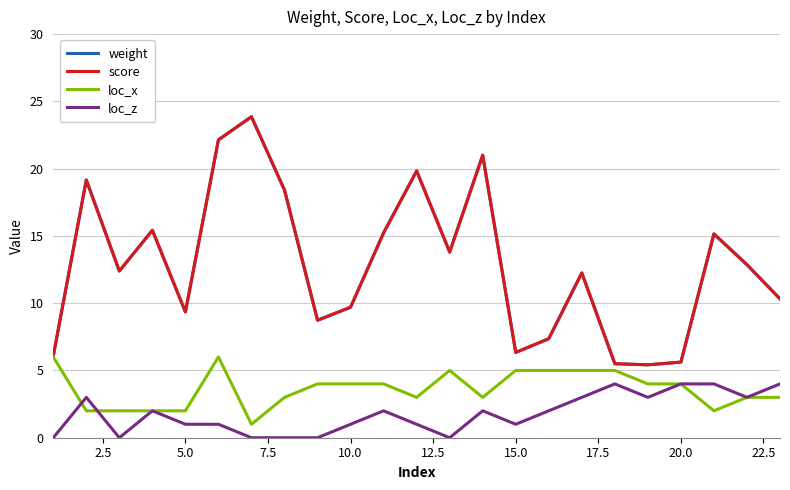

List the series in order of their peak value, lowest first.

loc_z, loc_x, weight, score